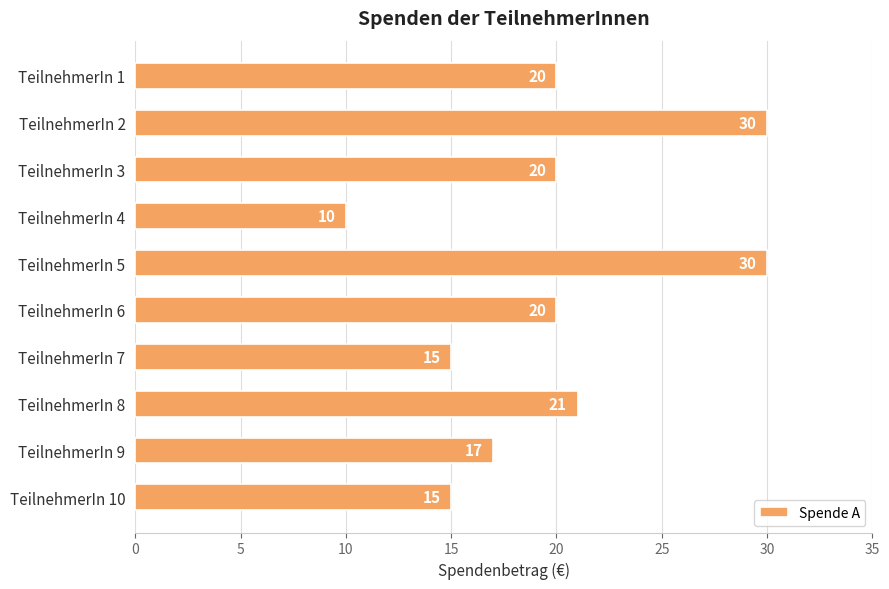

The chart shows a value of 24 at TeilnehmerIn 7. True or false?

False